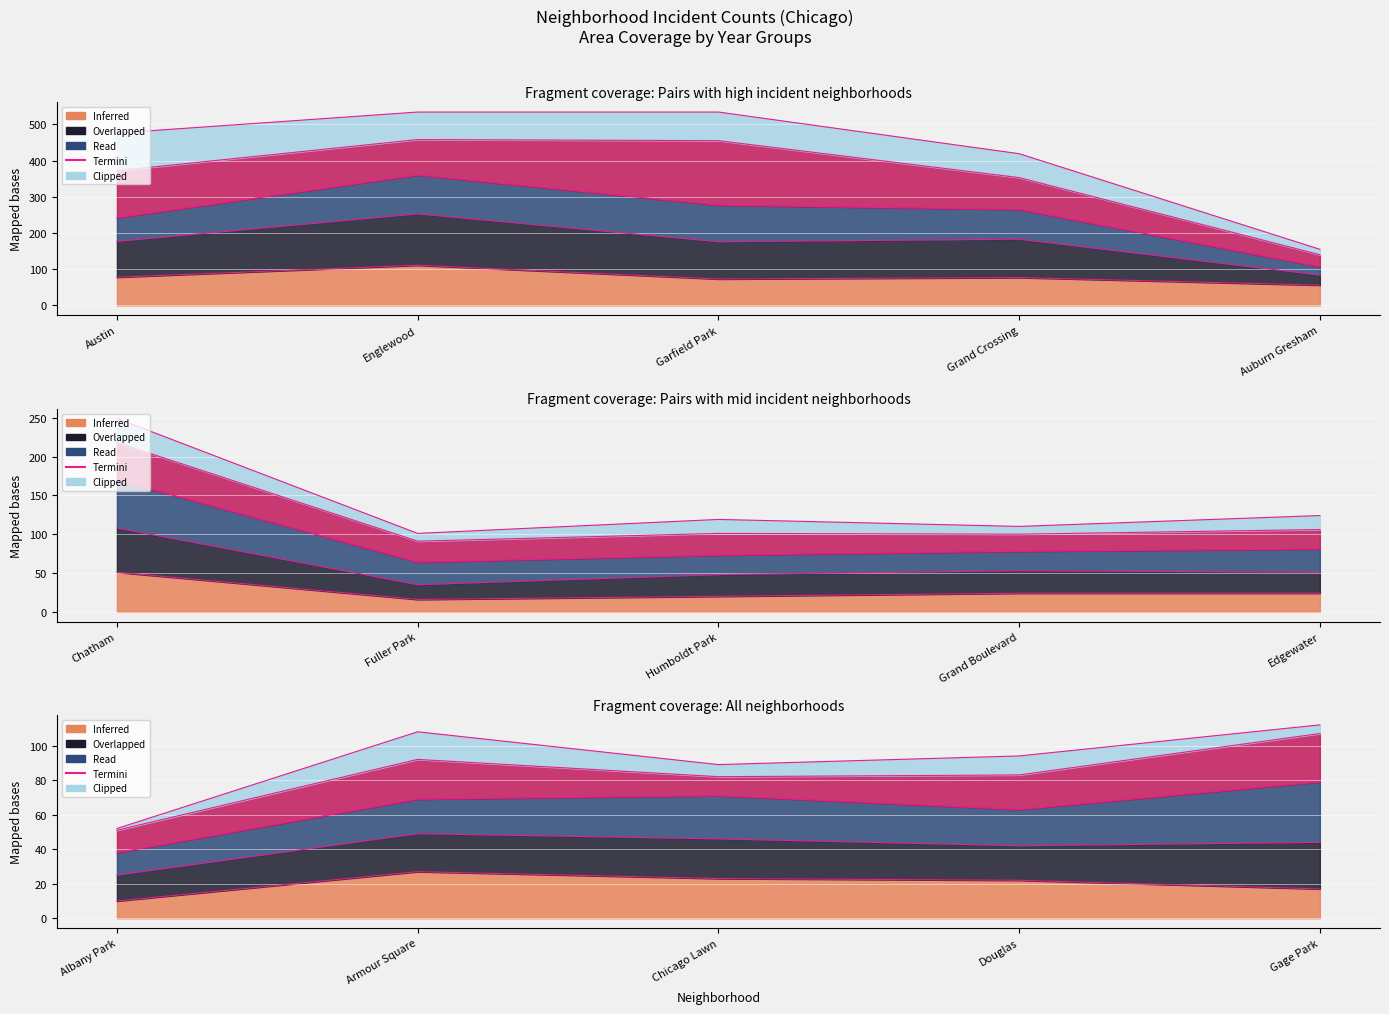

How many interior local peaks (higher than both neighbors) does the data have?

1